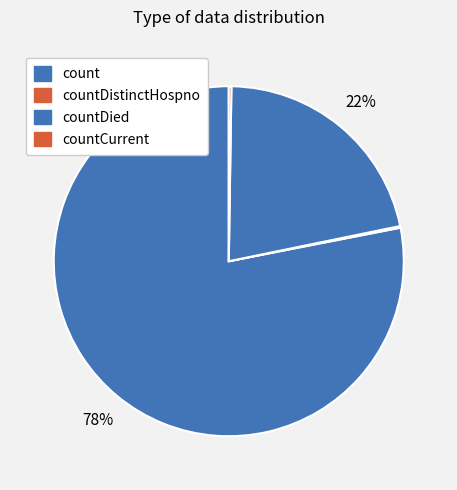

Does any single category account for the majority?

Yes